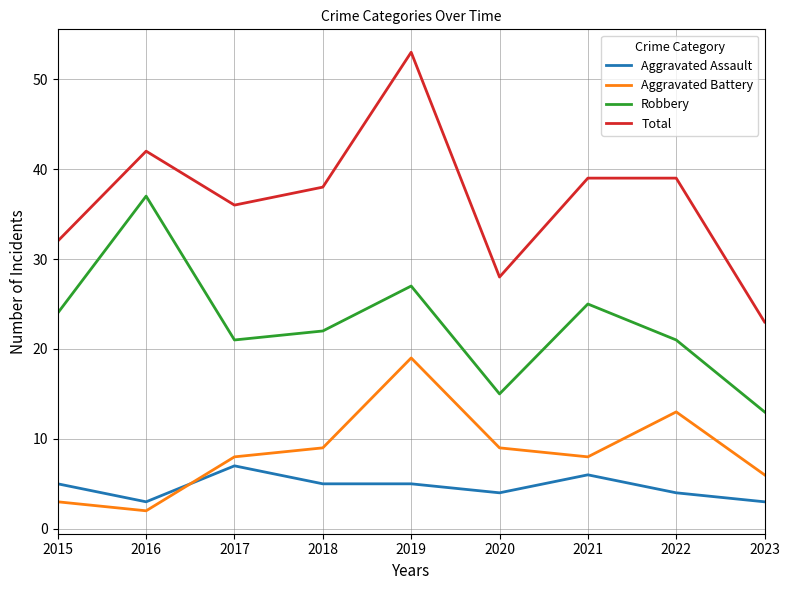

What is the difference between the highest and lowest values at 2017?

29